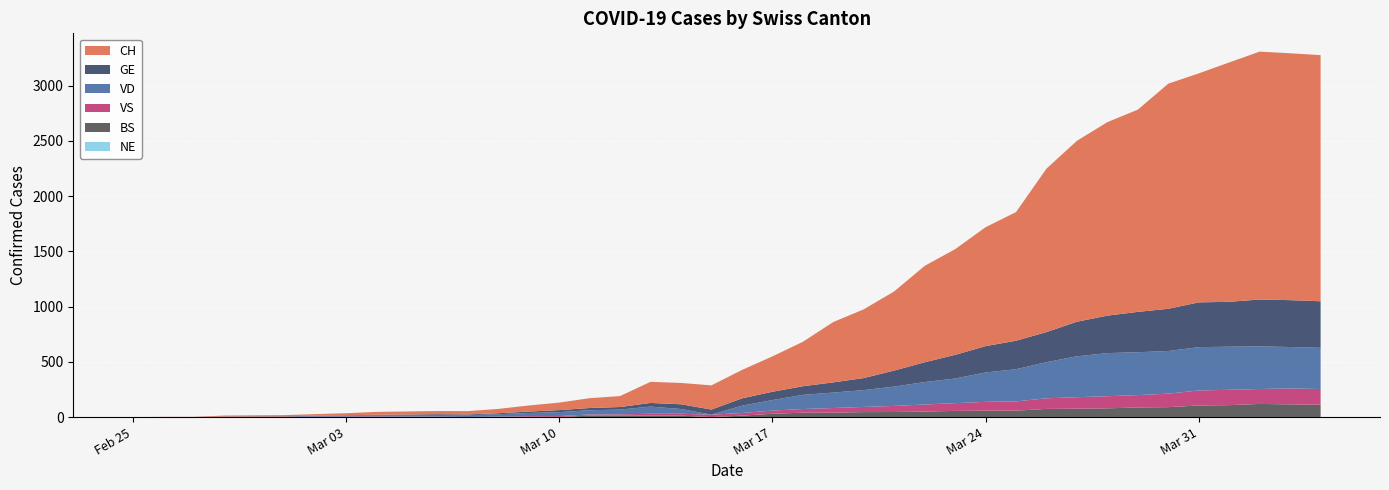

Reading left to right, list all the values displayed in this chart.

CH: 2020-02-25=0	2020-02-26=1	2020-02-27=1	2020-02-28=9	2020-02-29=10	2020-03-01=11	2020-03-02=14	2020-03-03=18	2020-03-04=26	2020-03-05=28	2020-03-06=29	2020-03-07=30	2020-03-08=39	2020-03-09=55	2020-03-10=68	2020-03-11=89	2020-03-12=99	2020-03-13=191	2020-03-14=193	2020-03-15=219	2020-03-16=257	2020-03-17=320	2020-03-18=402	2020-03-19=546	2020-03-20=622	2020-03-21=716	2020-03-22=872	2020-03-23=956	2020-03-24=1076	2020-03-25=1164	2020-03-26=1479	2020-03-27=1637	2020-03-28=1751	2020-03-29=1830	2020-03-30=2037	2020-03-31=2072	2020-04-01=2166	2020-04-02=2243	2020-04-03=2234	2020-04-04=2227
GE: 2020-02-25=0	2020-02-26=1	2020-02-27=1	2020-02-28=2	2020-02-29=3	2020-03-01=3	2020-03-02=3	2020-03-03=4	2020-03-04=4	2020-03-05=5	2020-03-06=7	2020-03-07=7	2020-03-08=9	2020-03-09=13	2020-03-10=18	2020-03-11=20	2020-03-12=23	2020-03-13=33	2020-03-14=43	2020-03-15=46	2020-03-16=66	2020-03-17=75	2020-03-18=78	2020-03-19=92	2020-03-20=109	2020-03-21=145	2020-03-22=179	2020-03-23=214	2020-03-24=238	2020-03-25=258	2020-03-26=272	2020-03-27=313	2020-03-28=339	2020-03-29=365	2020-03-30=382	2020-03-31=405	2020-04-01=406	2020-04-02=424	2020-04-03=424	2020-04-04=421
VD: 2020-02-25=0	2020-02-26=0	2020-02-27=0	2020-02-28=0	2020-02-29=0	2020-03-01=0	2020-03-02=6	2020-03-03=8	2020-03-04=11	2020-03-05=14	2020-03-06=15	2020-03-07=16	2020-03-08=22	2020-03-09=29	2020-03-10=36	2020-03-11=38	2020-03-12=43	2020-03-13=65	2020-03-14=43	2020-03-15=0	2020-03-16=66	2020-03-17=95	2020-03-18=128	2020-03-19=140	2020-03-20=152	2020-03-21=175	2020-03-22=203	2020-03-23=223	2020-03-24=266	2020-03-25=291	2020-03-26=327	2020-03-27=370	2020-03-28=390	2020-03-29=388	2020-03-30=386	2020-03-31=392	2020-04-01=390	2020-04-02=386	2020-04-03=375	2020-04-04=373
VS: 2020-02-25=0	2020-02-26=0	2020-02-27=0	2020-02-28=3	2020-02-29=3	2020-03-01=4	2020-03-02=4	2020-03-03=5	2020-03-04=6	2020-03-05=3	2020-03-06=3	2020-03-07=0	2020-03-08=3	2020-03-09=7	2020-03-10=8	2020-03-11=11	2020-03-12=12	2020-03-13=17	2020-03-14=17	2020-03-15=22	2020-03-16=24	2020-03-17=29	2020-03-18=33	2020-03-19=42	2020-03-20=47	2020-03-21=55	2020-03-22=64	2020-03-23=70	2020-03-24=80	2020-03-25=84	2020-03-26=96	2020-03-27=104	2020-03-28=110	2020-03-29=112	2020-03-30=122	2020-03-31=136	2020-04-01=139	2020-04-02=135	2020-04-03=144	2020-04-04=142
NE: 2020-02-25=0	2020-02-26=0	2020-02-27=0	2020-02-28=0	2020-02-29=0	2020-03-01=0	2020-03-02=0	2020-03-03=0	2020-03-04=0	2020-03-05=0	2020-03-06=0	2020-03-07=0	2020-03-08=0	2020-03-09=0	2020-03-10=0	2020-03-11=0	2020-03-12=0	2020-03-13=0	2020-03-14=0	2020-03-15=0	2020-03-16=0	2020-03-17=0	2020-03-18=0	2020-03-19=0	2020-03-20=0	2020-03-21=0	2020-03-22=0	2020-03-23=0	2020-03-24=0	2020-03-25=0	2020-03-26=0	2020-03-27=0	2020-03-28=0	2020-03-29=0	2020-03-30=0	2020-03-31=0	2020-04-01=0	2020-04-02=0	2020-04-03=0	2020-04-04=0
BS: 2020-02-25=0	2020-02-26=0	2020-02-27=0	2020-02-28=0	2020-02-29=0	2020-03-01=0	2020-03-02=0	2020-03-03=0	2020-03-04=0	2020-03-05=1	2020-03-06=1	2020-03-07=1	2020-03-08=1	2020-03-09=1	2020-03-10=1	2020-03-11=13	2020-03-12=13	2020-03-13=13	2020-03-14=13	2020-03-15=0	2020-03-16=13	2020-03-17=30	2020-03-18=40	2020-03-19=40	2020-03-20=45	2020-03-21=46	2020-03-22=50	2020-03-23=56	2020-03-24=58	2020-03-25=58	2020-03-26=74	2020-03-27=76	2020-03-28=79	2020-03-29=87	2020-03-30=90	2020-03-31=105	2020-04-01=108	2020-04-02=119	2020-04-03=115	2020-04-04=112